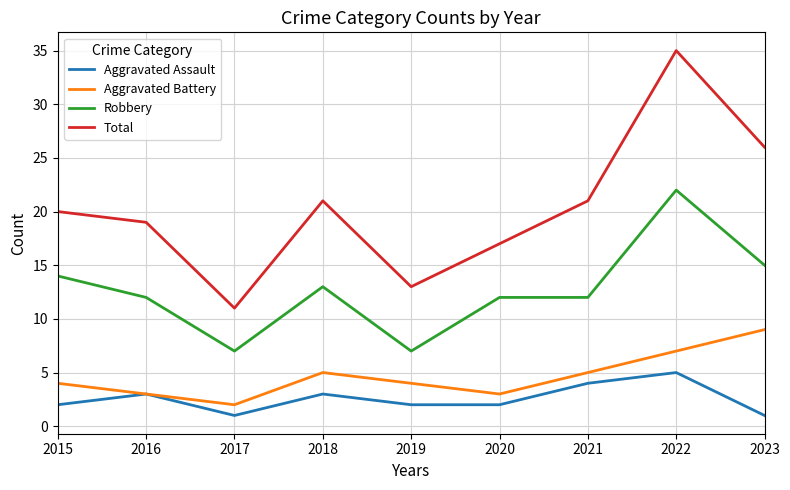

What is the difference between the Aggravated Battery values at 2020 and 2023?

6